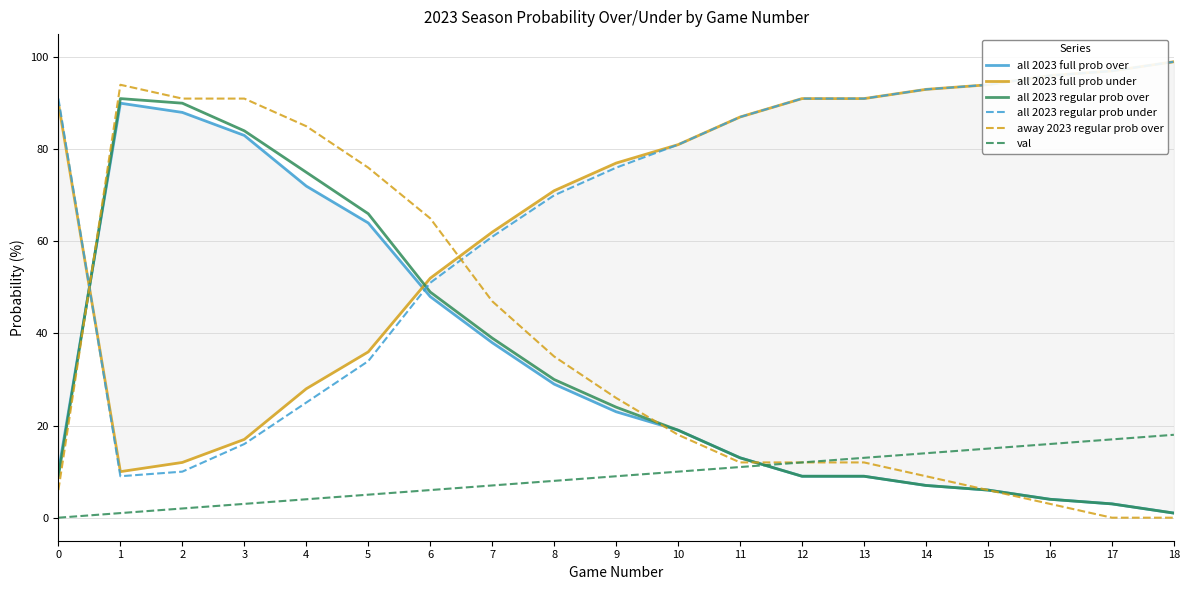

What is the difference between the highest and lowest values at 6?

59